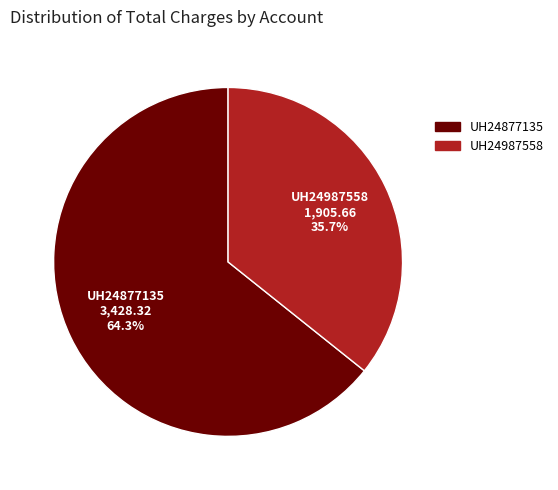

Between UH24987558 and UH24877135, which is larger?

UH24877135